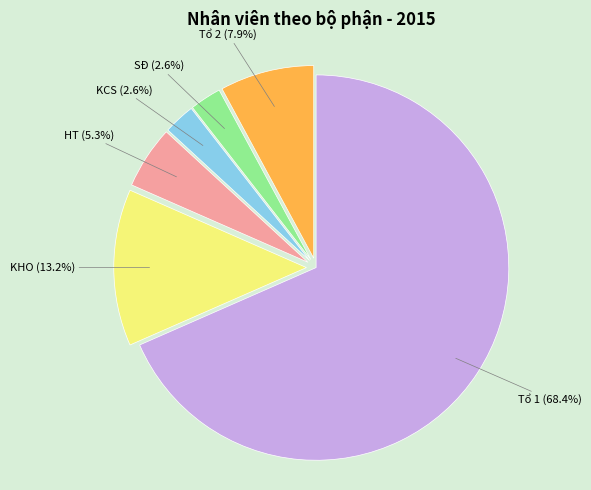

Does any single category account for the majority?

Yes